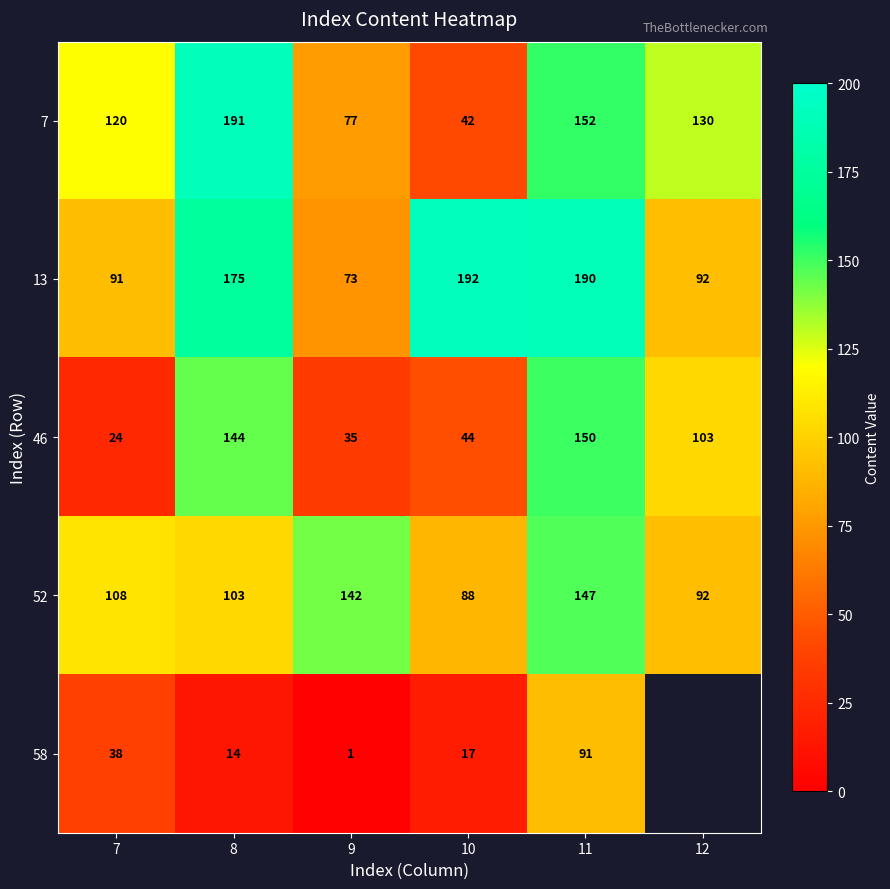

What is the difference between the maximum and minimum values in the 7 series?

149